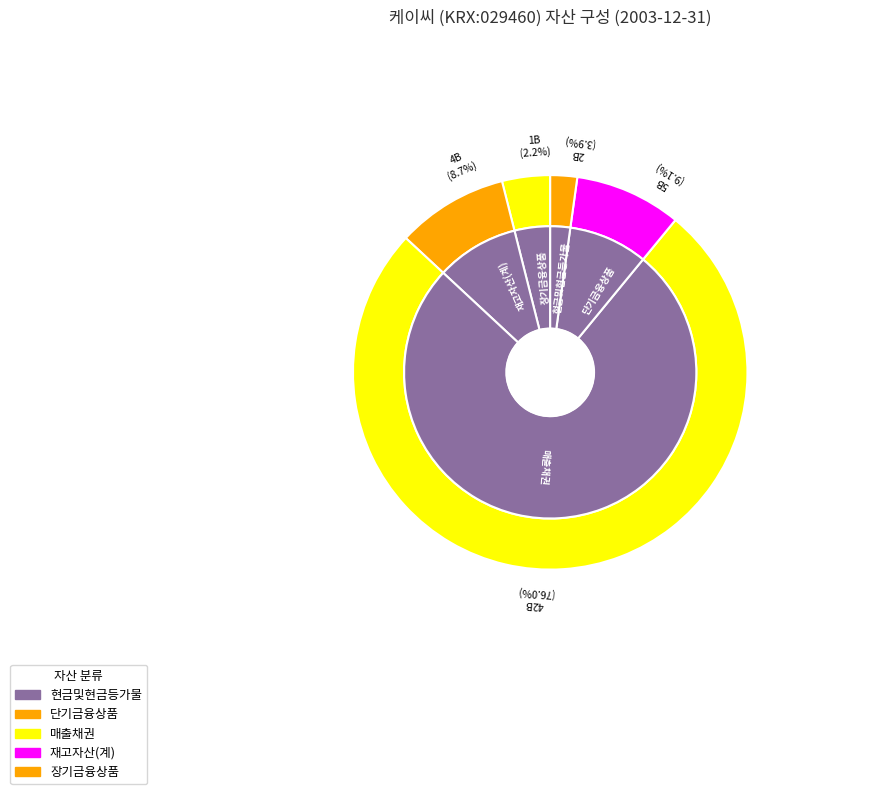

Does 장기금융상품 represent more than half of the total?

No